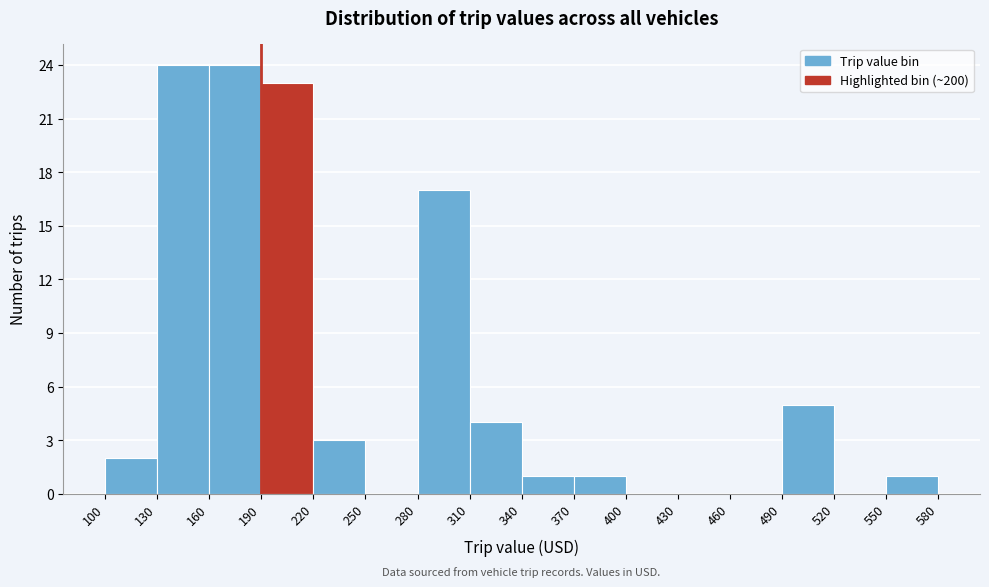

Reading left to right, transcribe this chart: for each bar, give the range it covers on the x-axis and its height. The values are not printed on the chart, so give them approximately, as read against the axis.

100 to 130: 2
130 to 160: 24
160 to 190: 24
190 to 220: 23
220 to 250: 3
250 to 280: 0
280 to 310: 17
310 to 340: 4
340 to 370: 1
370 to 400: 1
400 to 430: 0
430 to 460: 0
460 to 490: 0
490 to 520: 5
520 to 550: 0
550 to 580: 1